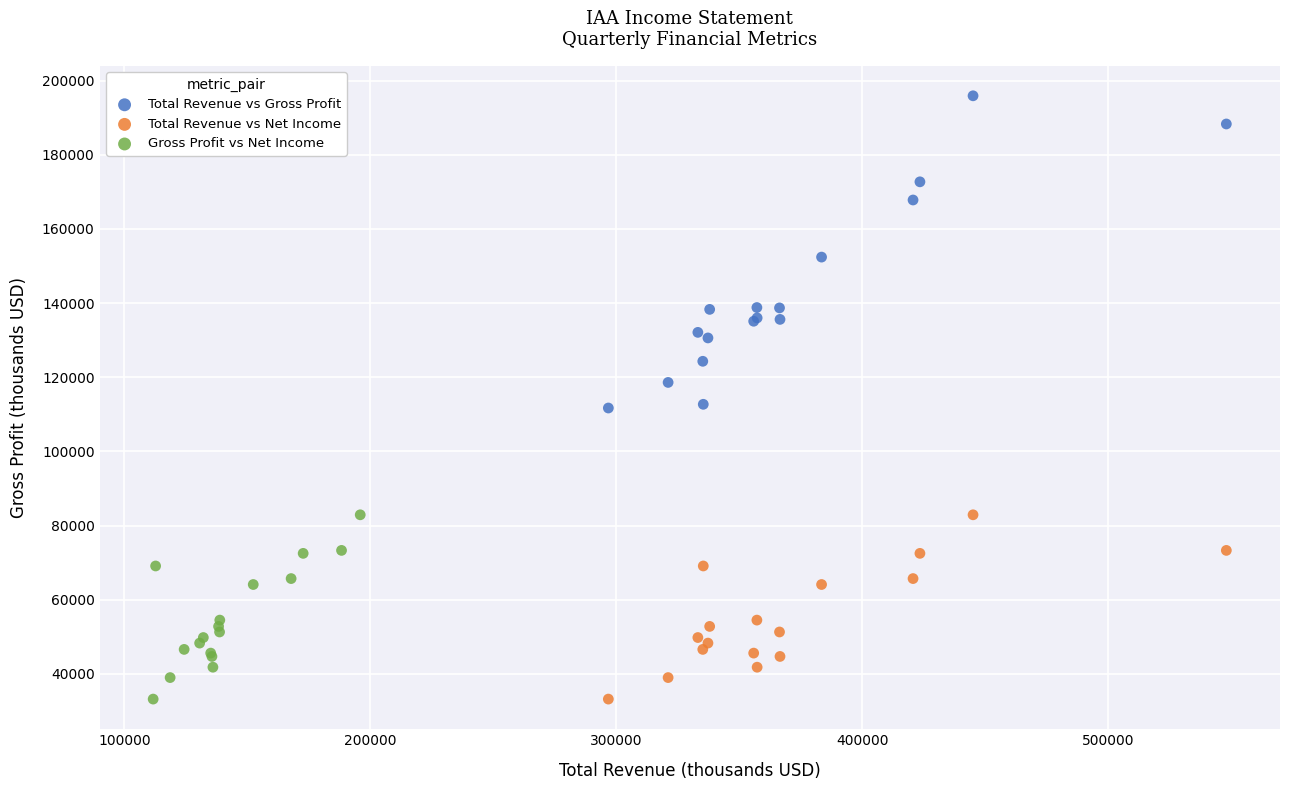

Which series has the largest Y range (max minus min)?

Total Revenue vs Gross Profit